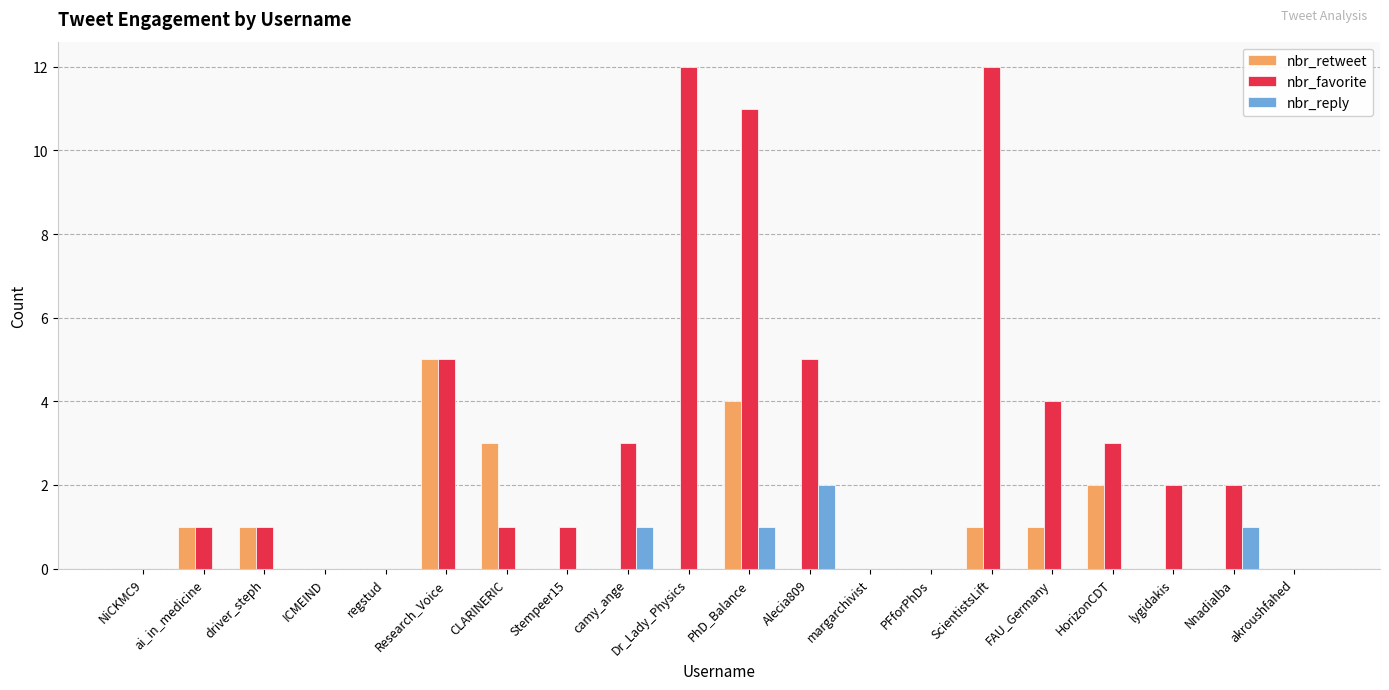

Is it true that nbr_favorite equals 21 at ScientistsLift?

False